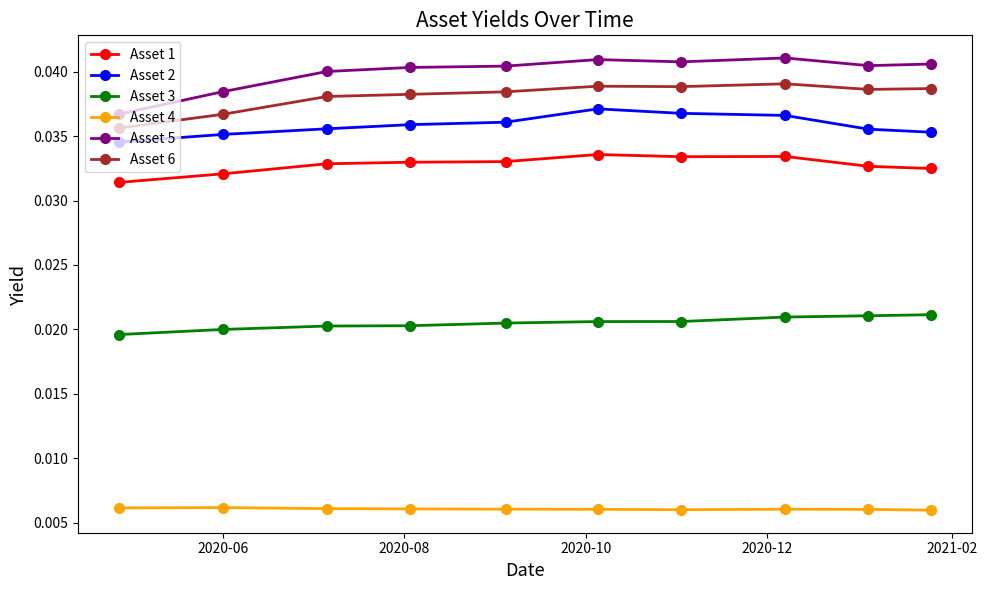

At how many categories does at least one series exceed 0?

10